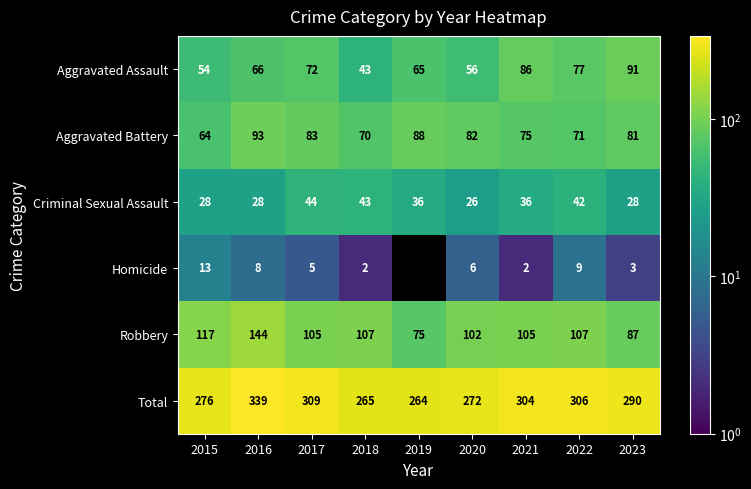

What is the difference between the maximum and minimum values in the Aggravated Assault series?

48.0